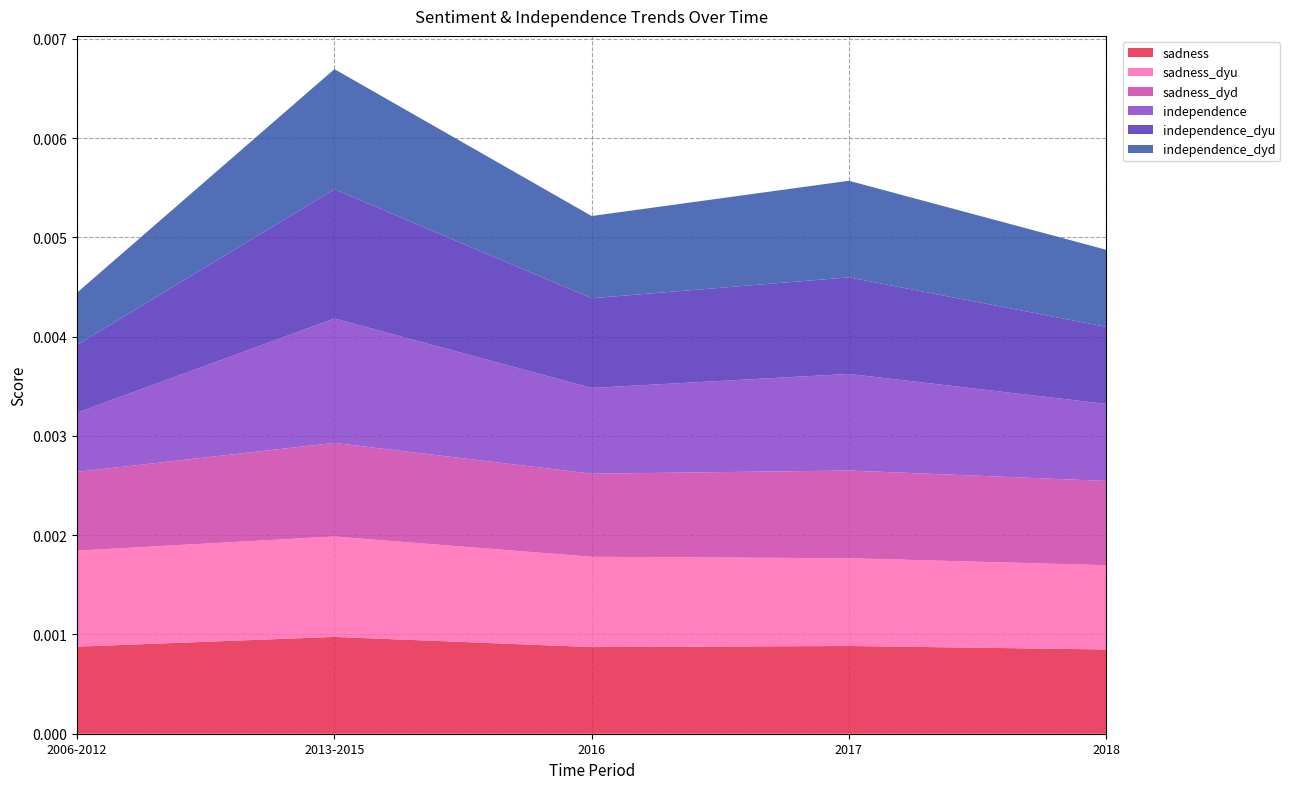

At which category is the sum across all series the highest?

2013-2015